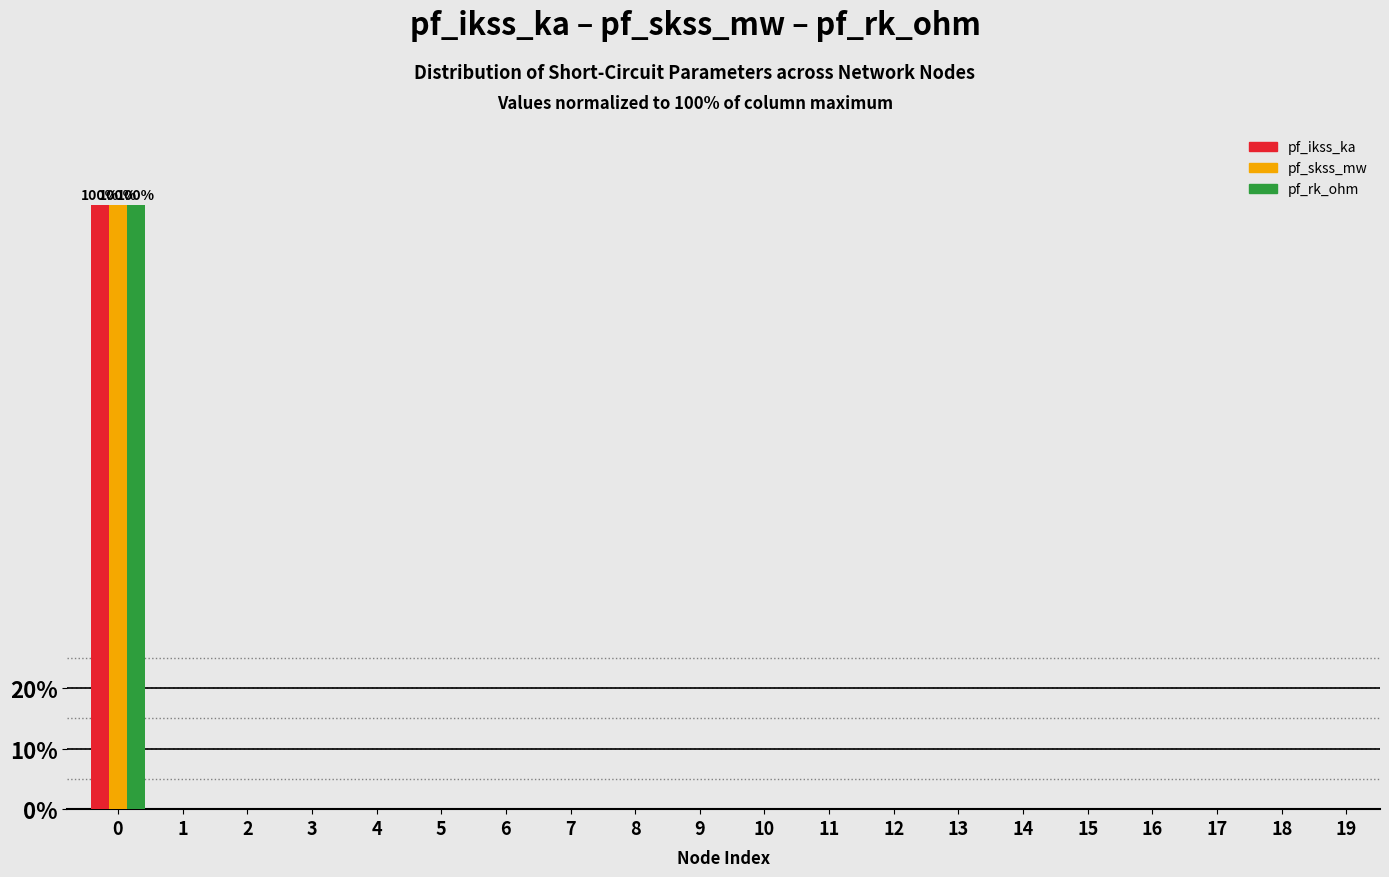

What is the sum of all pf_ikss_ka values?

100